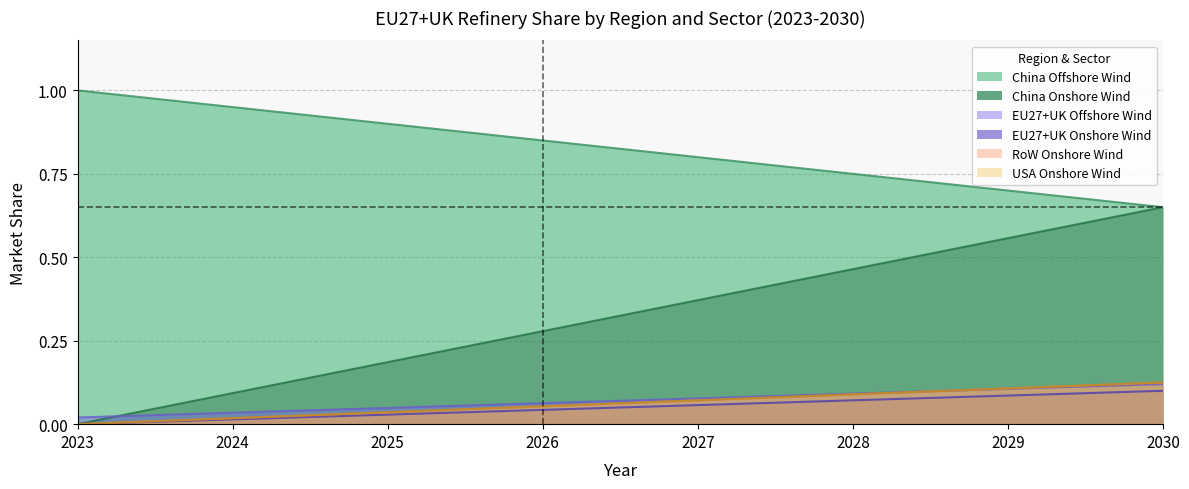

How many data points does each series have?

8